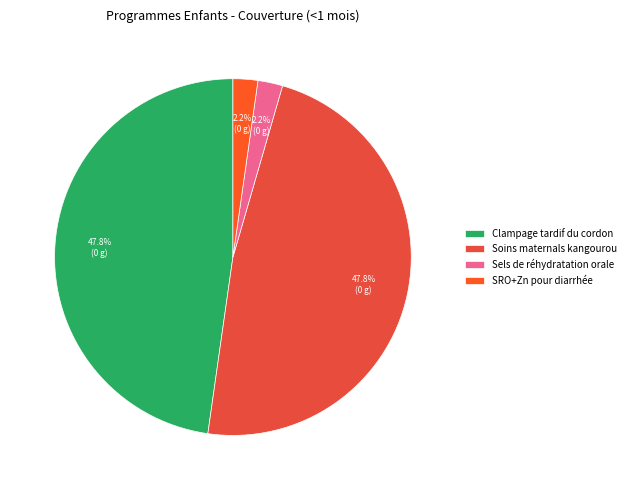

Is there a majority slice in this chart?

No